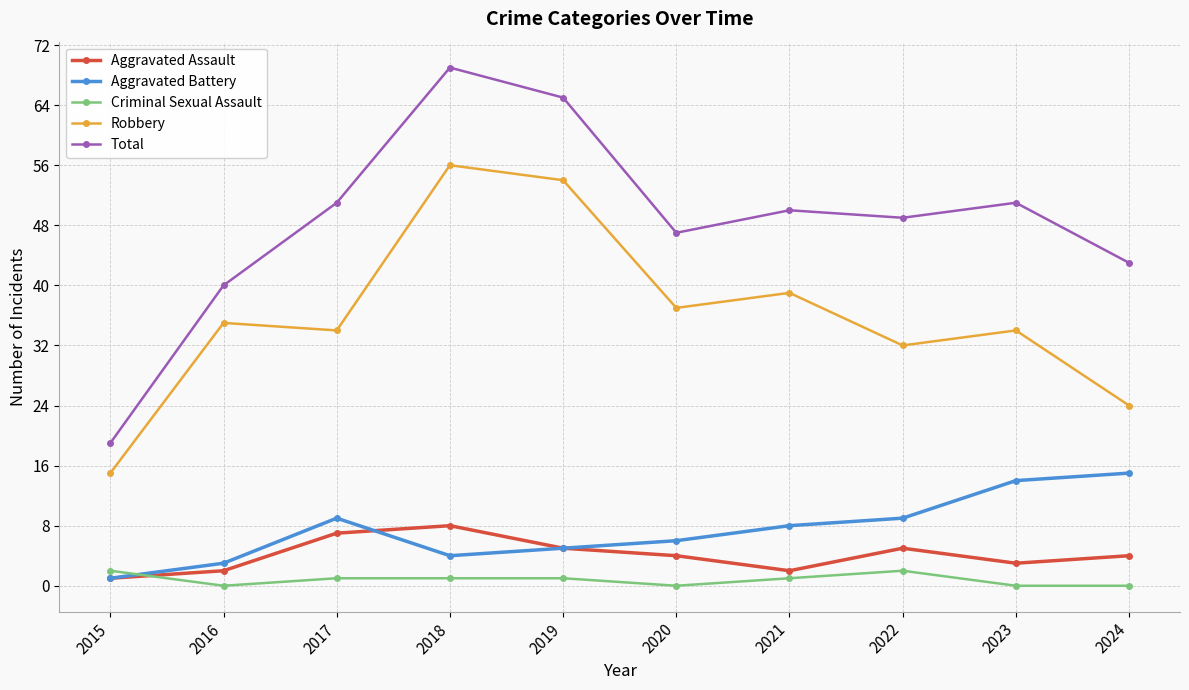

How many lines are shown in the chart?

5